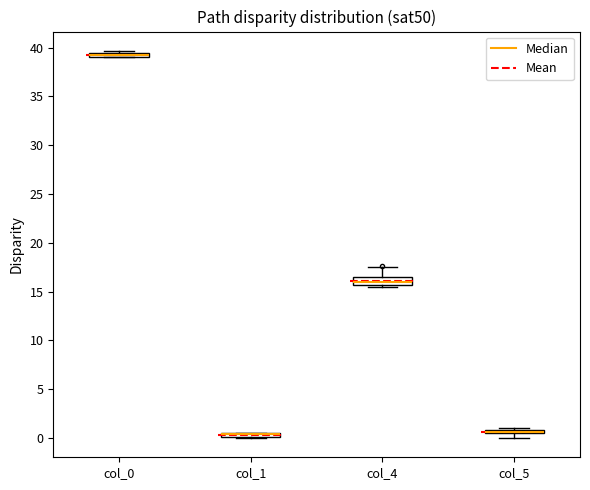

Where is the upper edge of the box for col_0 on the y-axis? The values are not printed on the chart, so give them approximately, as read against the axis.

39.5